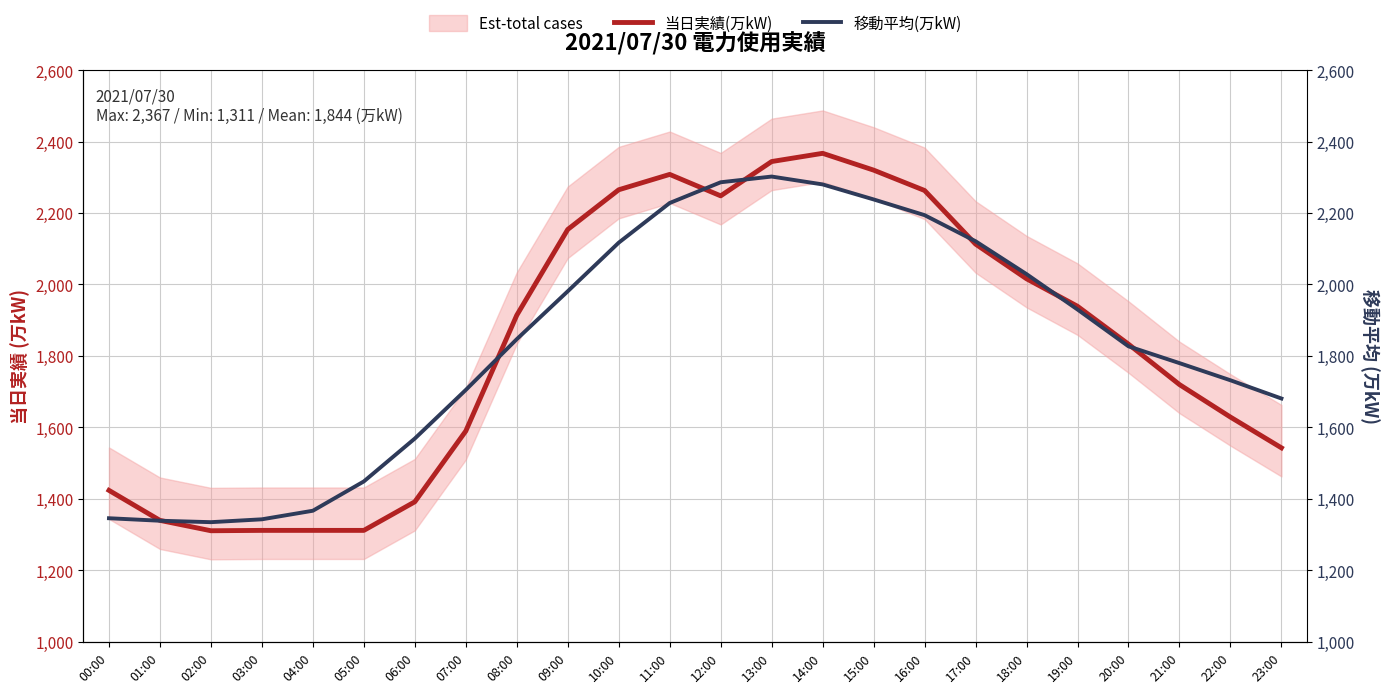

Where is the first local minimum for 当日実績(万kW)?

02:00